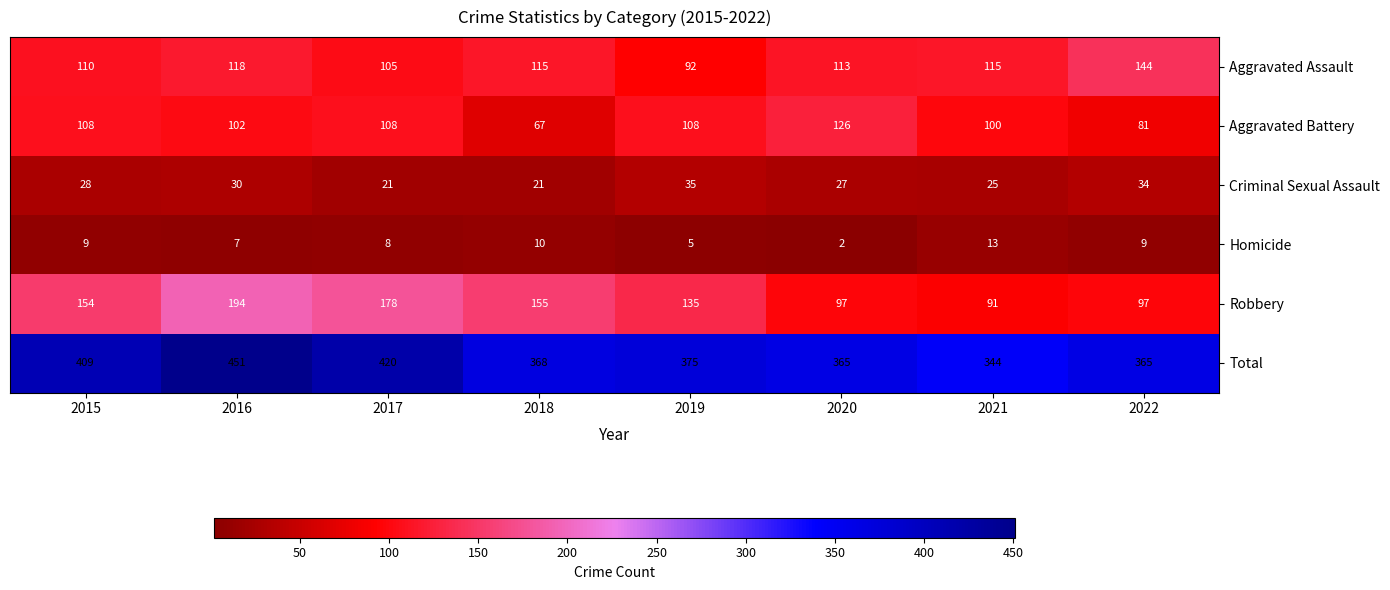

Is it true that Aggravated Assault equals 172 at 2017?

False